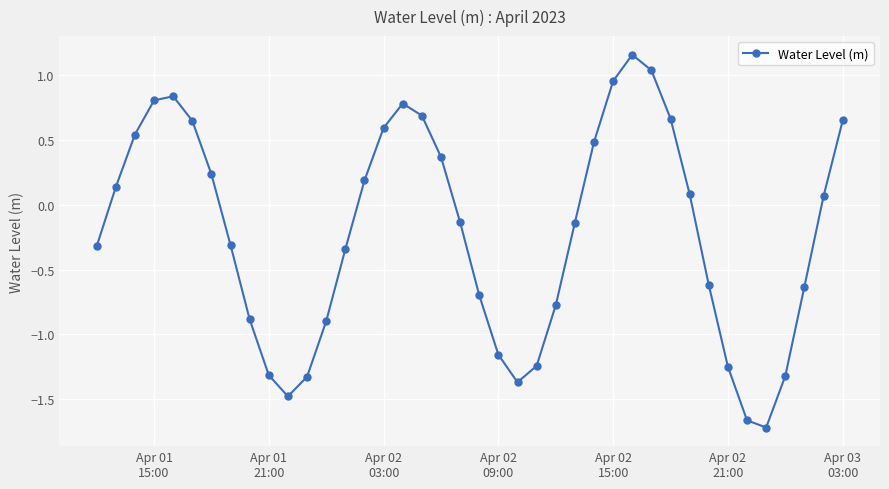

True or false: there are more than 2 points higher than both neighbors.

True